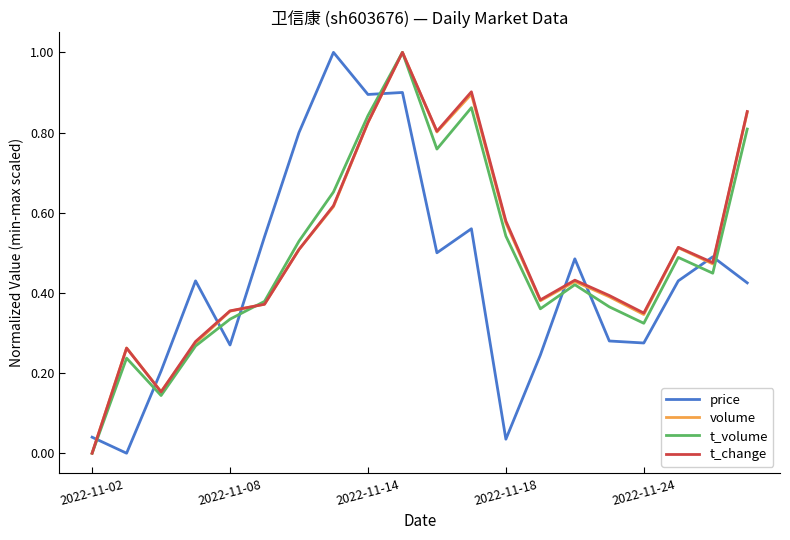

What is the maximum value for t_change?

1.0